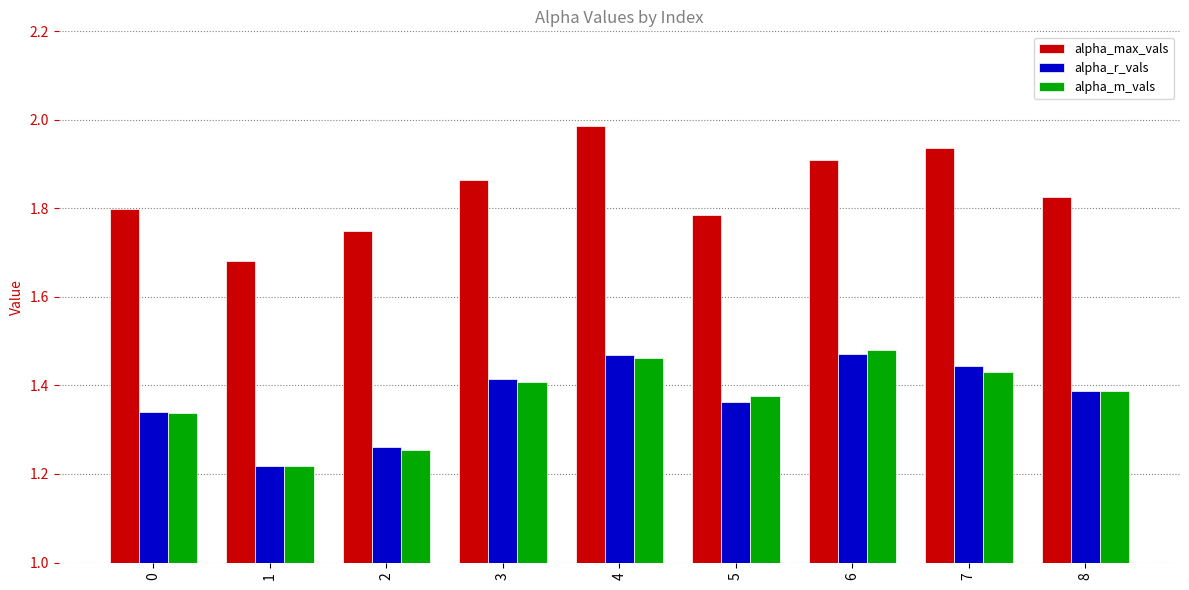

Is the value of alpha_m_vals at 1 greater than the value of alpha_max_vals at 5?

No